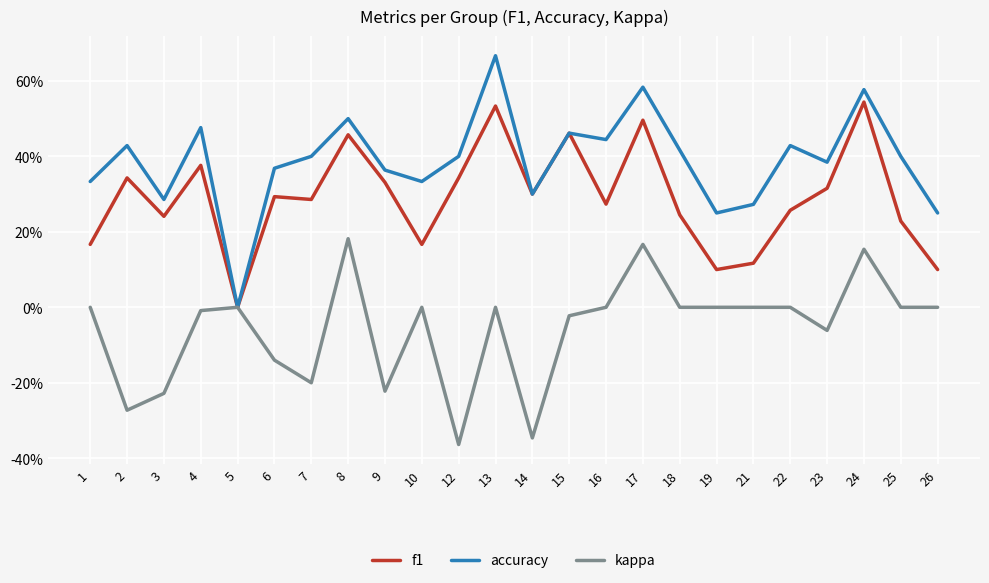

Which label corresponds to the largest value in the chart?

13